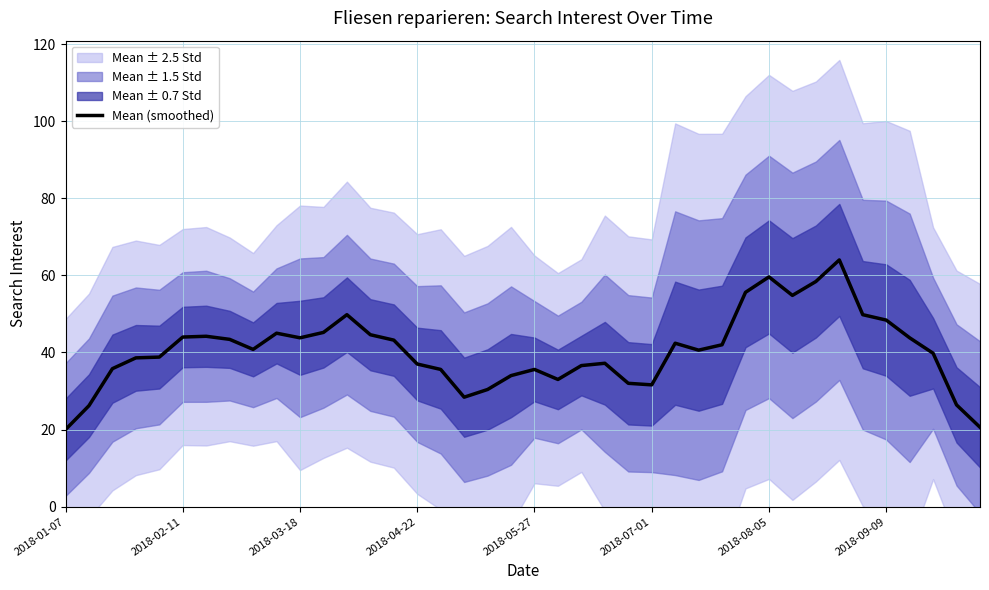

What is the change in value from 14 to 30?

+16.4